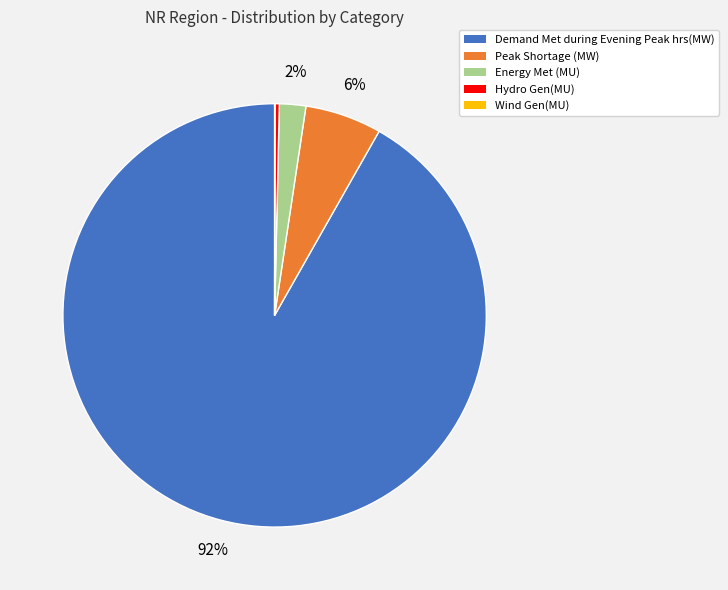

Which category accounts for the majority?

Demand Met during Evening Peak hrs(MW)